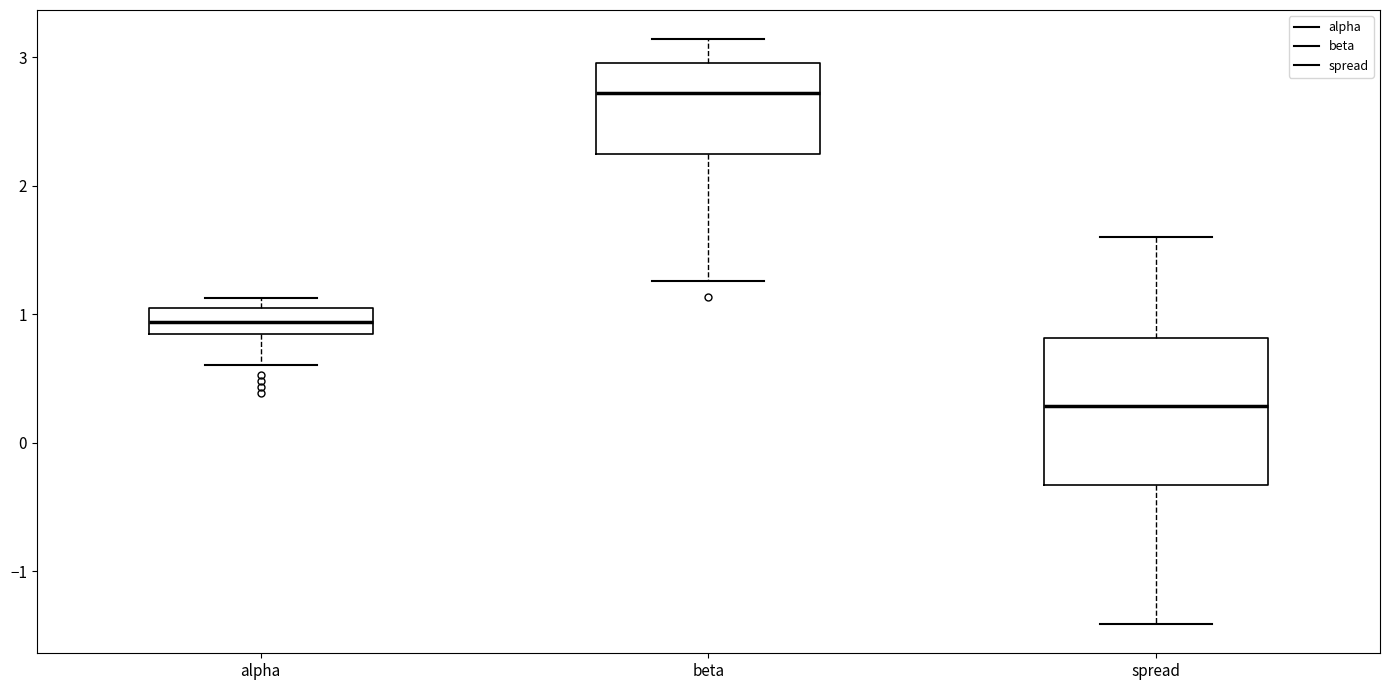

Comparing the boxes themselves (not the whiskers), which one is the tallest?

spread